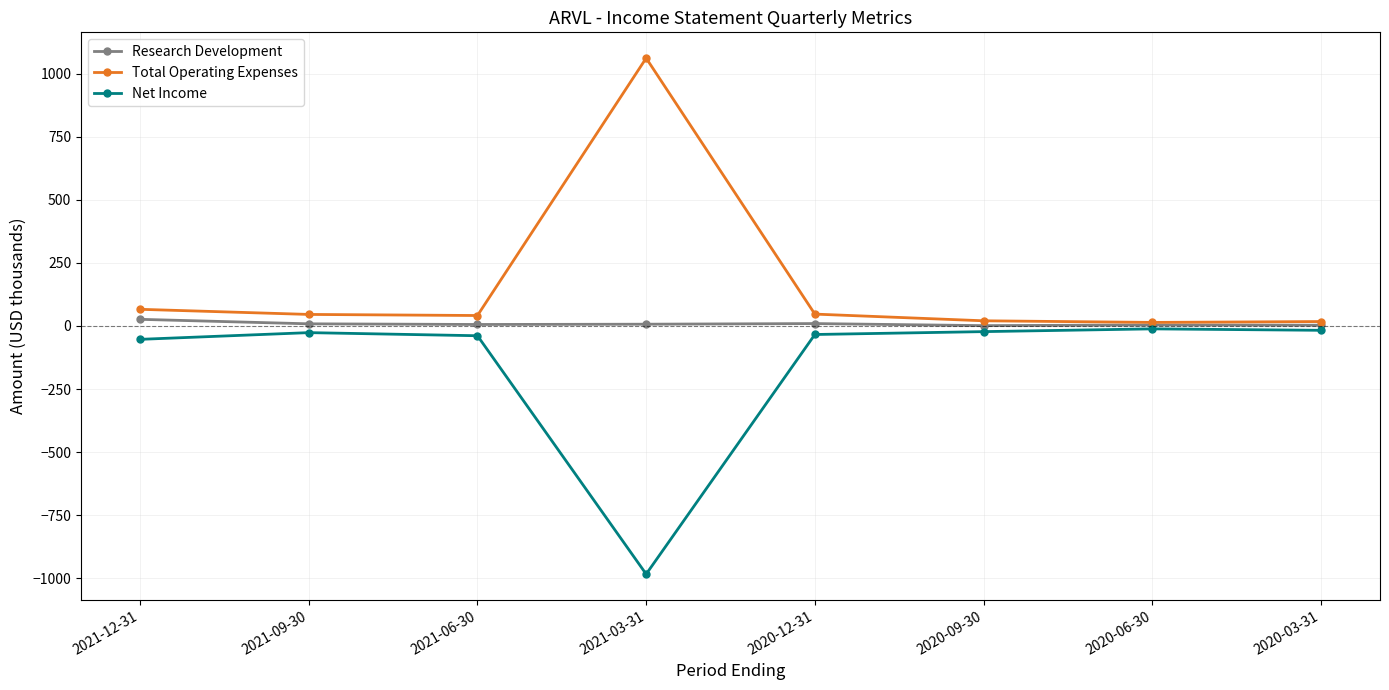

True or false: Research Development has more than 0 interior local peaks.

True